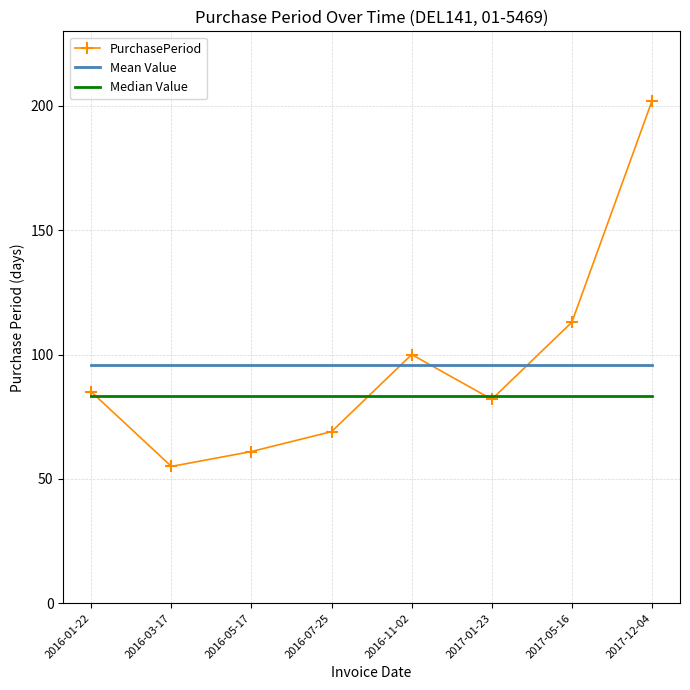

What position from the right is 2016-01-22?

8